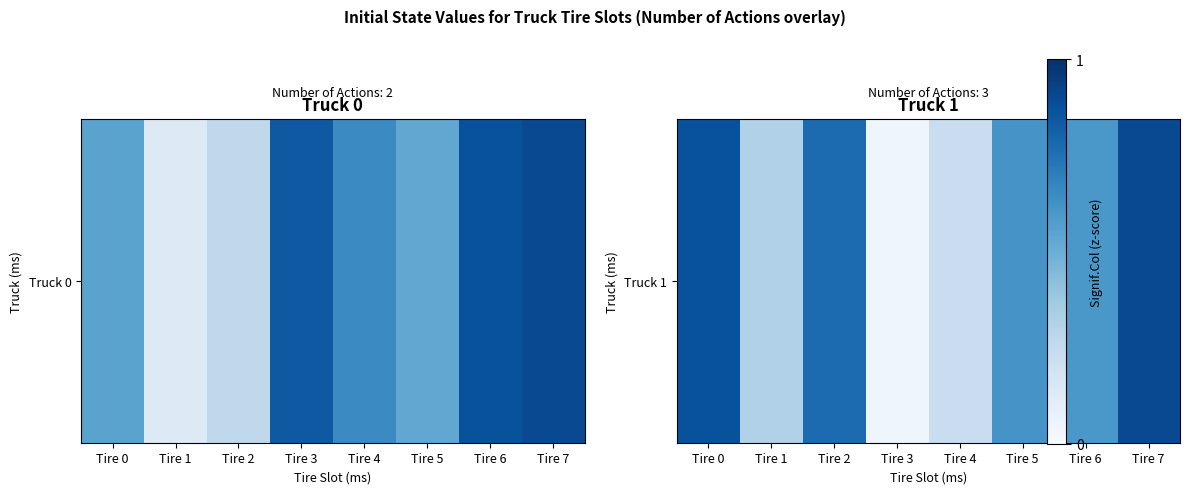

List the labels in order of value, largest first.

Tire 7, Tire 0, Tire 2, Tire 5, Tire 6, Tire 1, Tire 4, Tire 3